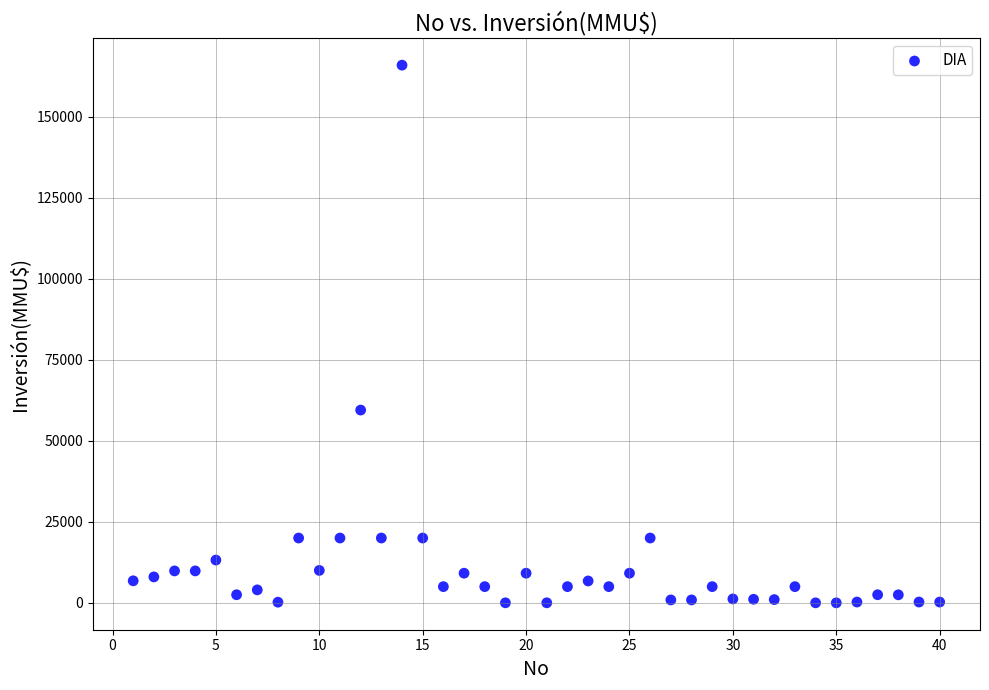

What is the range of X values (max minus min)?

39